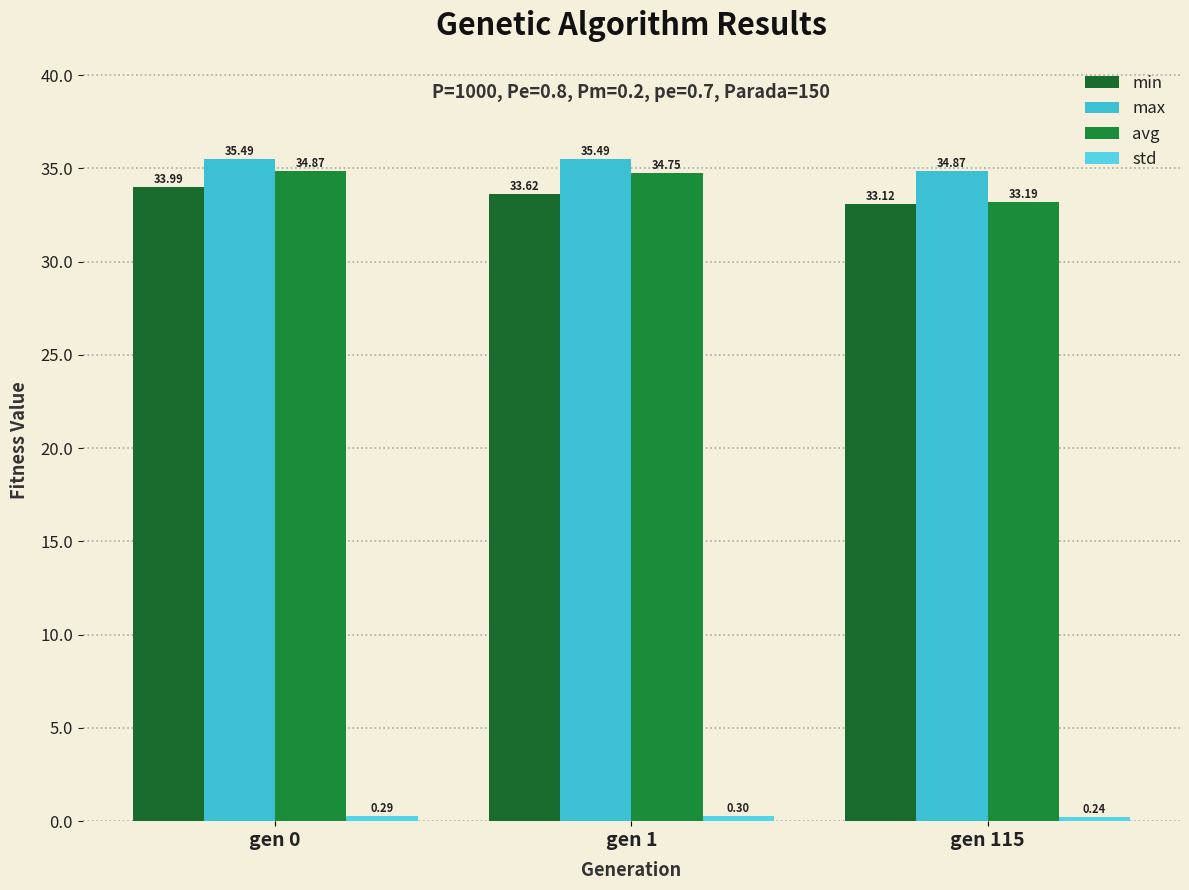

At which category is the sum across all series the highest?

gen 0